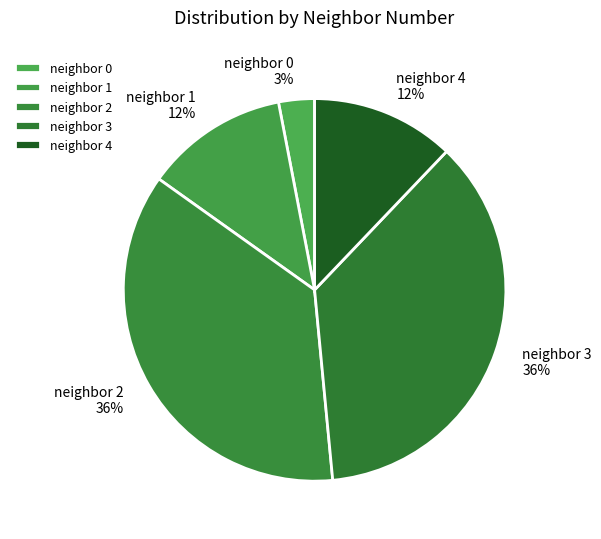

Combined, do neighbor 4 and neighbor 0 account for over 50%?

No